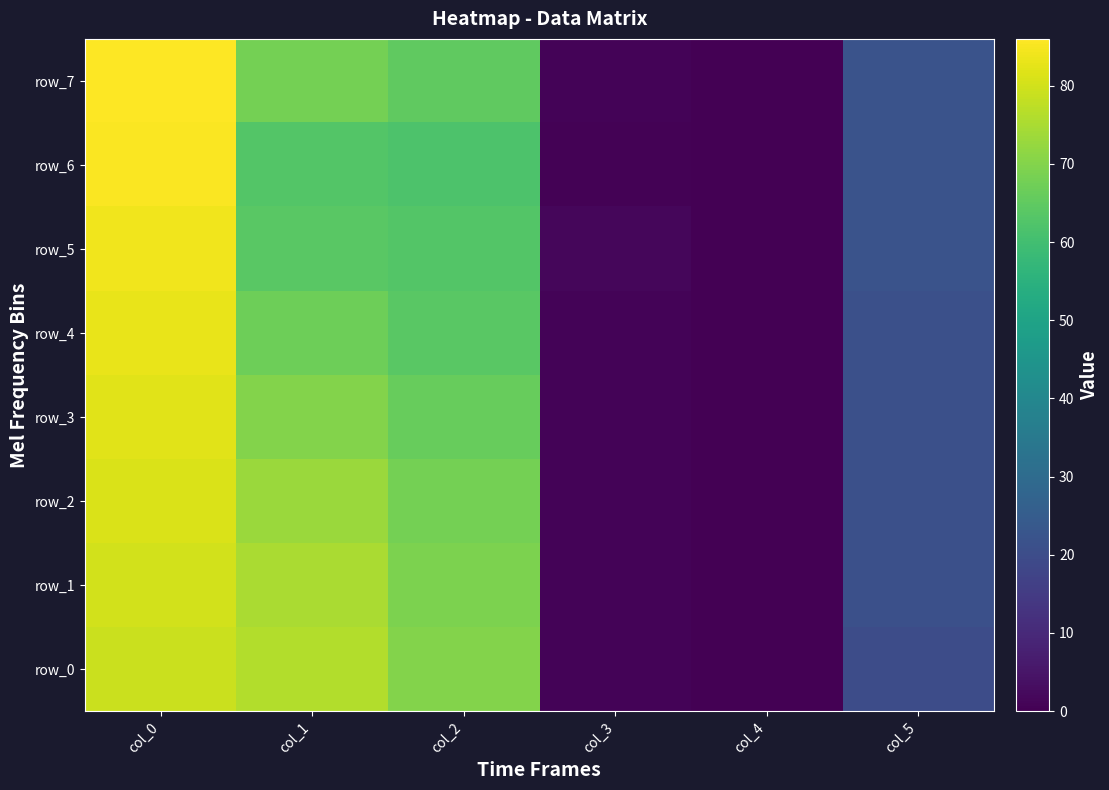

What is the sum of the row_4 values at col_4 and col_3?

1.0